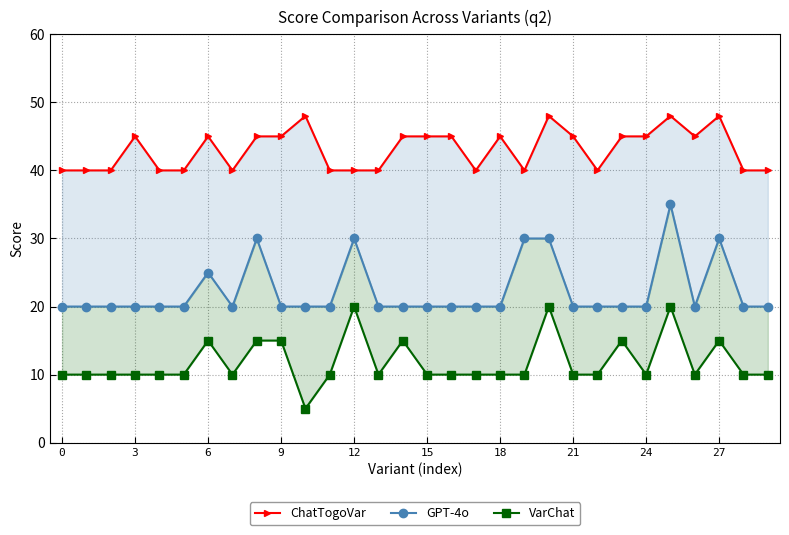

What is the difference between the maximum and minimum values in the ChatTogoVar series?

8